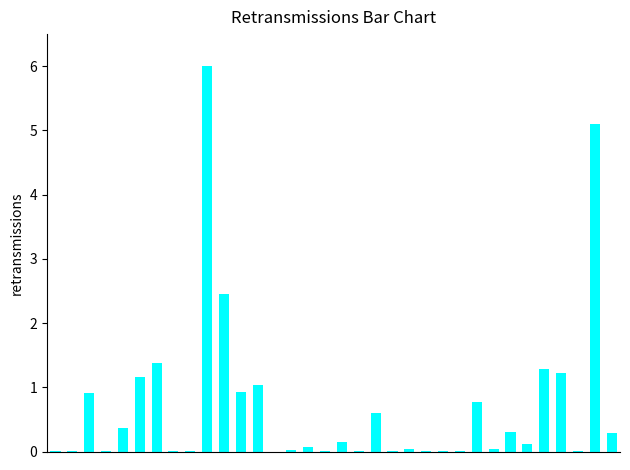

What is the sum of all values?

24.3